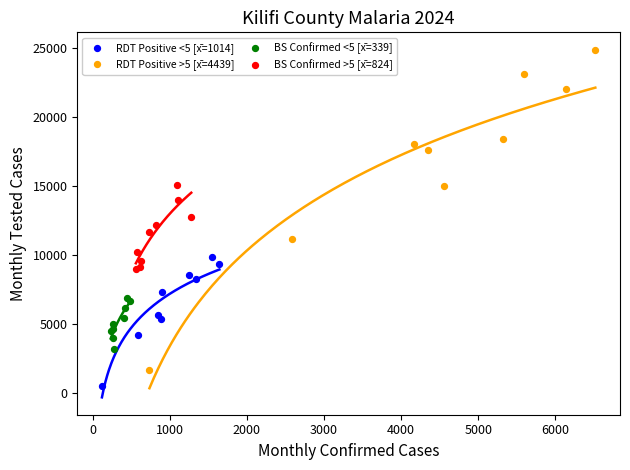

Which series reaches the minimum Y coordinate?

RDT Positive <5 [x̄=1014]